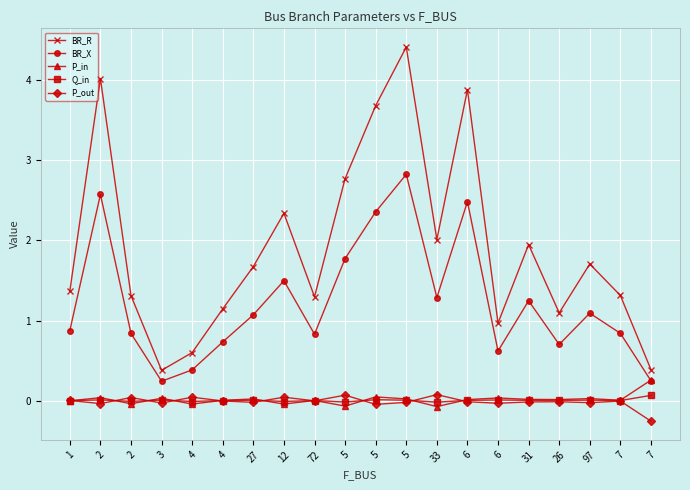

What is the maximum value for P_out?

0.1